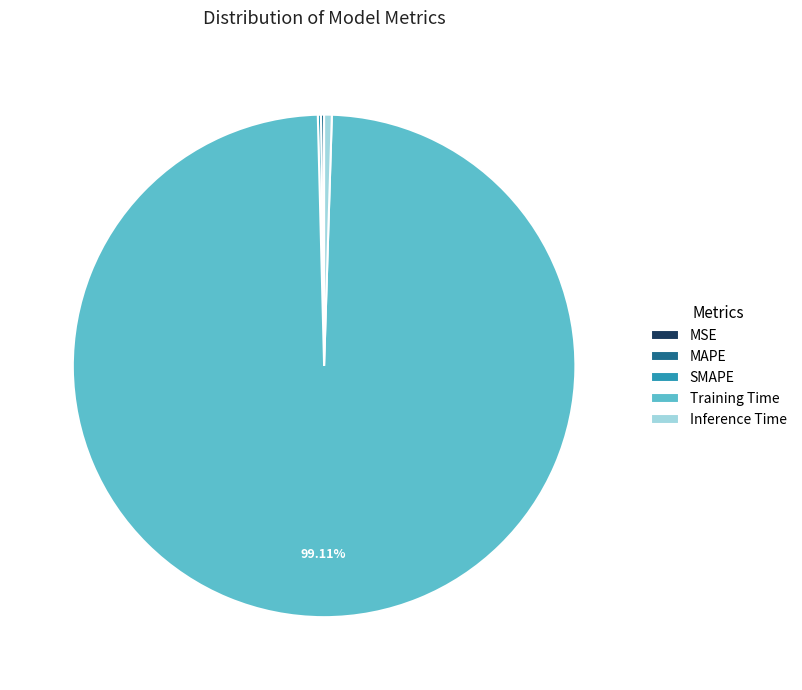

Which category has the biggest portion of the pie?

Training Time